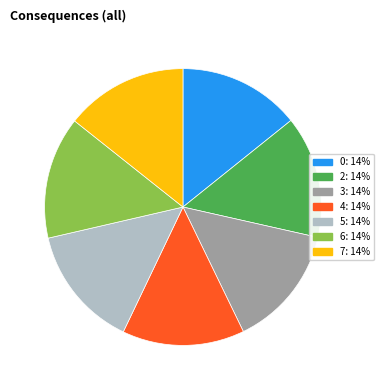

What is the ratio of the value at 5: 14% to the value at 3: 14%?

1.0